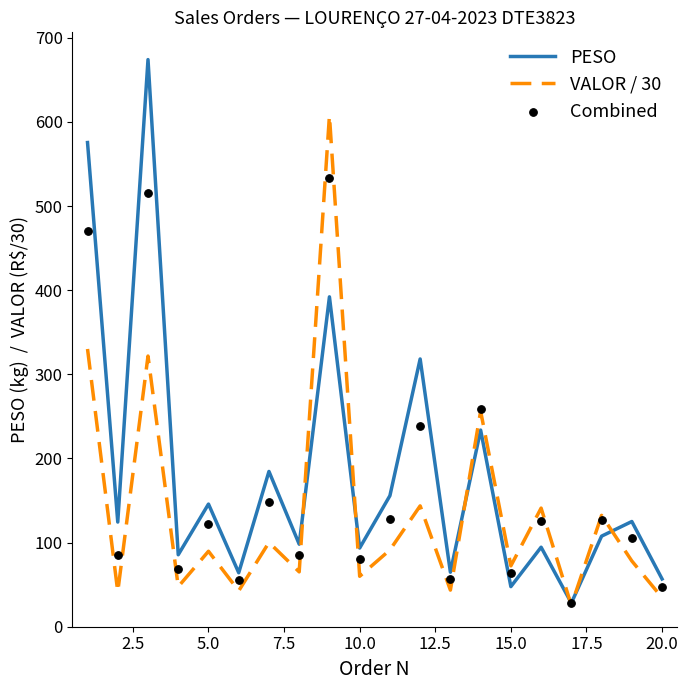

Which series has the largest total across all categories?

PESO